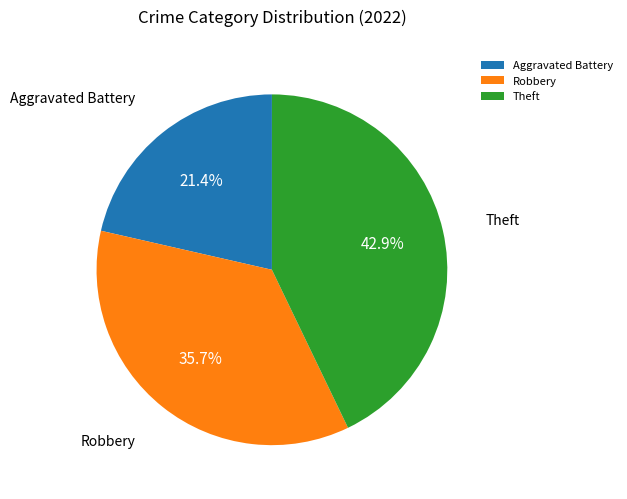

Is it true that Theft is 30% of the pie?

False